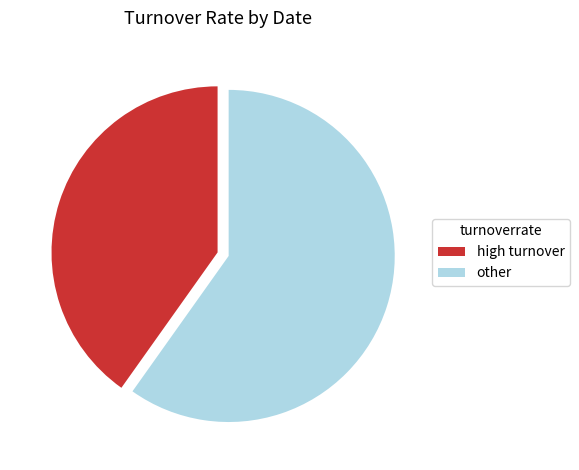

Does high turnover account for over 50% of the chart?

No